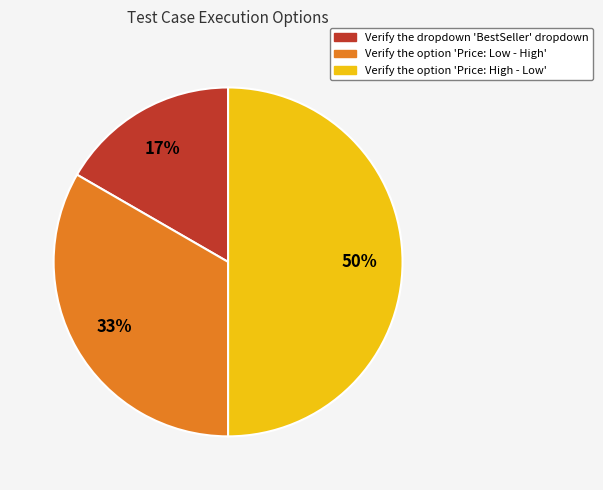

To the nearest percent, what percentage of the pie is Verify the option 'Price: Low - High'?

33%